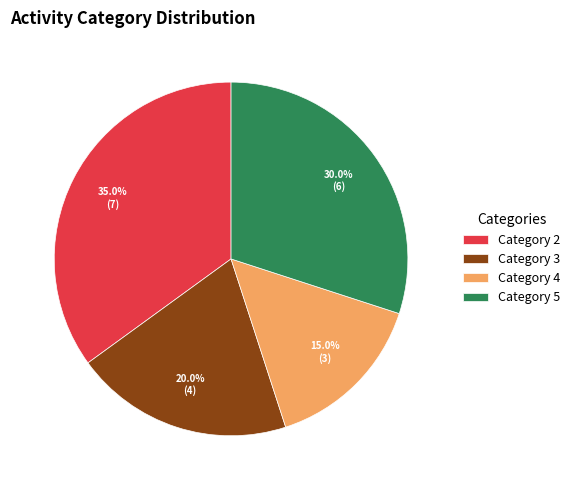

Between Category 3 and Category 5, which is larger?

Category 5